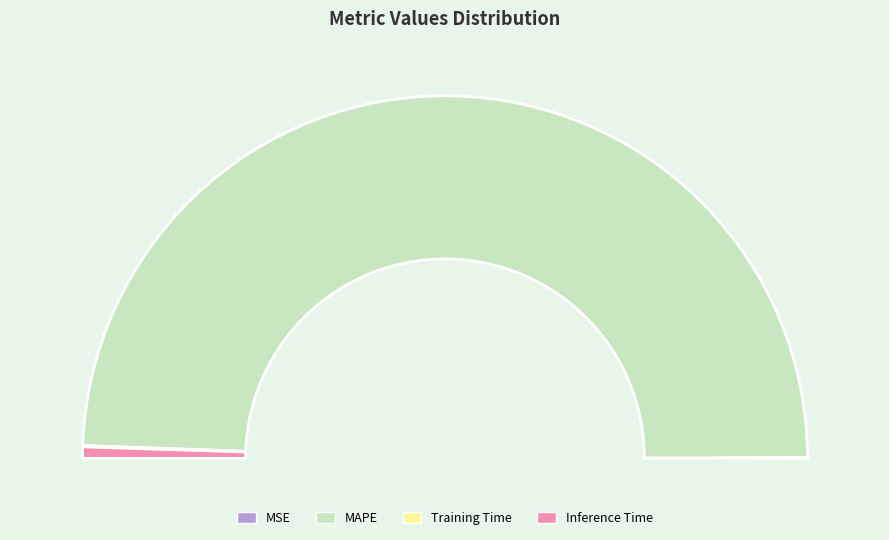

Which slice is the largest?

MAPE